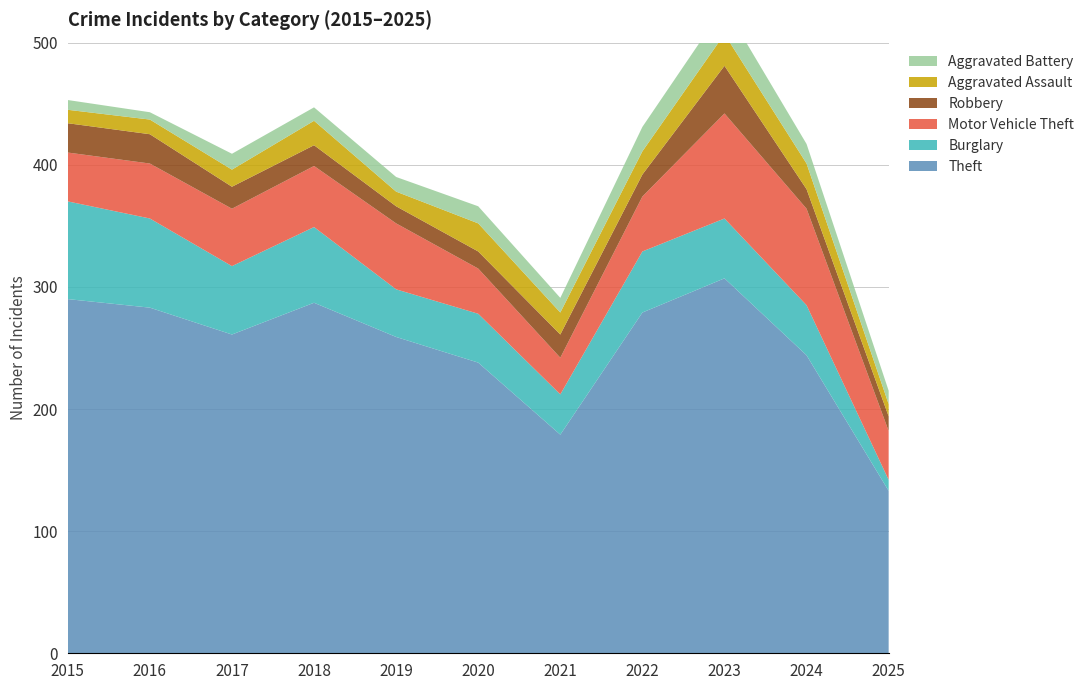

Reading left to right, what are all the values shown in this chart?

Theft: 2015=290	2016=283	2017=261	2018=287	2019=259	2020=238	2021=179	2022=279	2023=307	2024=244	2025=133
Burglary: 2015=80	2016=73	2017=56	2018=62	2019=39	2020=40	2021=33	2022=50	2023=49	2024=41	2025=9
Motor Vehicle Theft: 2015=40	2016=45	2017=47	2018=50	2019=54	2020=37	2021=30	2022=45	2023=86	2024=79	2025=40
Robbery: 2015=24	2016=24	2017=18	2018=17	2019=14	2020=14	2021=19	2022=18	2023=39	2024=16	2025=12
Aggravated Assault: 2015=11	2016=12	2017=14	2018=20	2019=12	2020=23	2021=18	2022=19	2023=26	2024=21	2025=10
Aggravated Battery: 2015=8	2016=6	2017=13	2018=11	2019=12	2020=14	2021=12	2022=20	2023=23	2024=16	2025=11